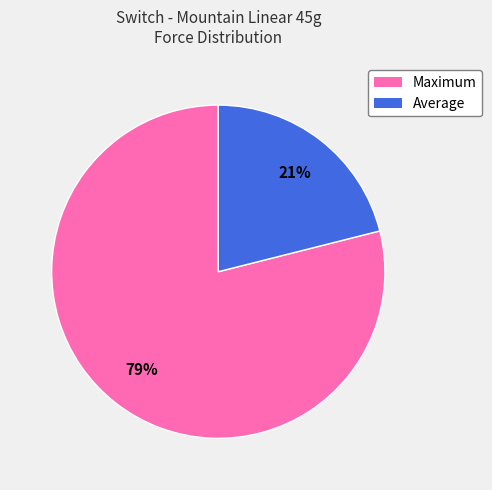

What percentage is the Average slice, to the nearest percent?

21%